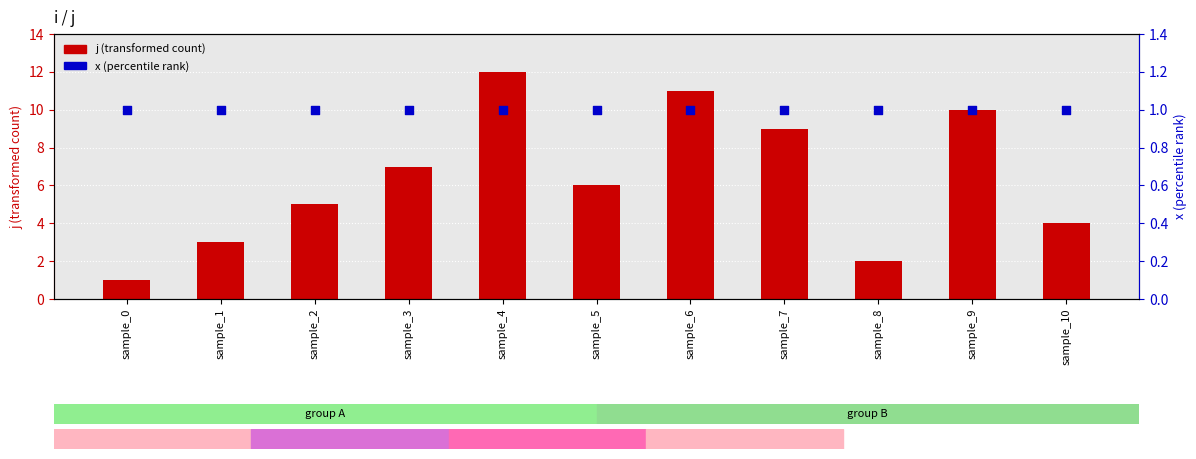

Which series has the largest total across all categories?

j